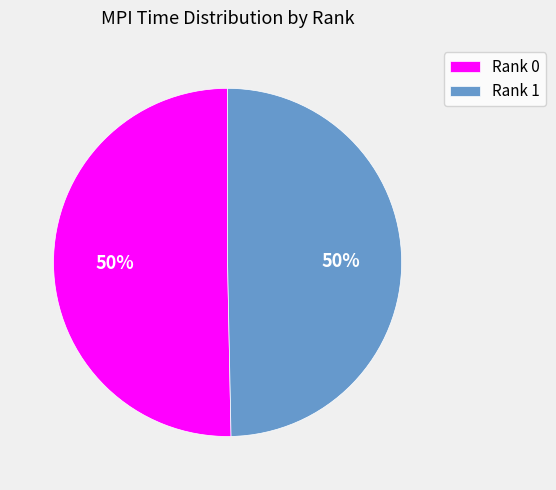

The Rank 1 slice represents 50% of the pie. True or false?

True